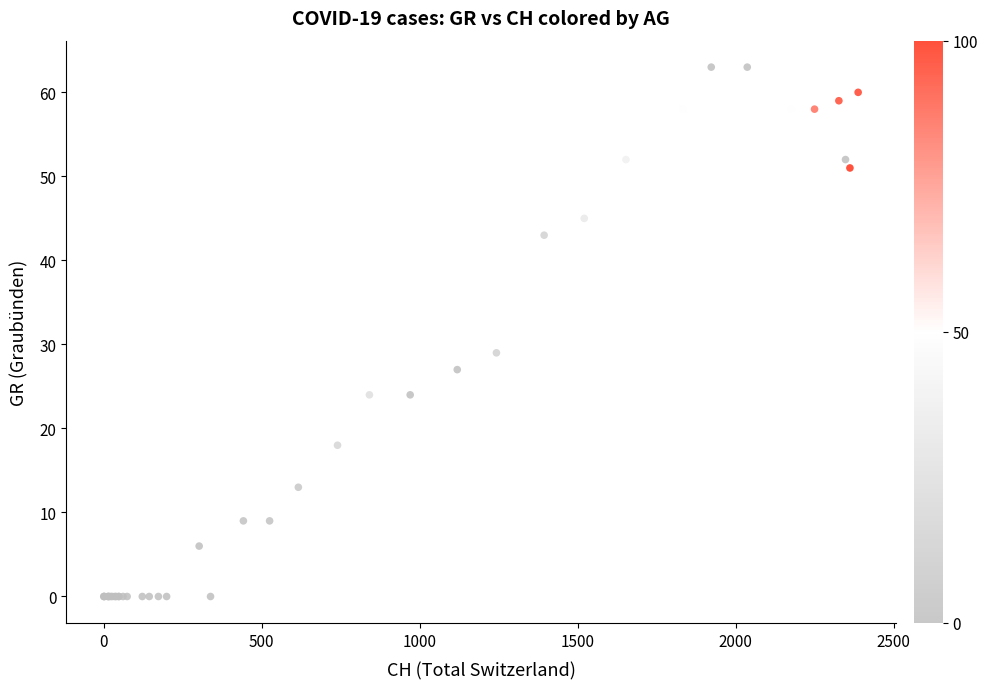

What Y value in the scatter plot is closest to 31?

29